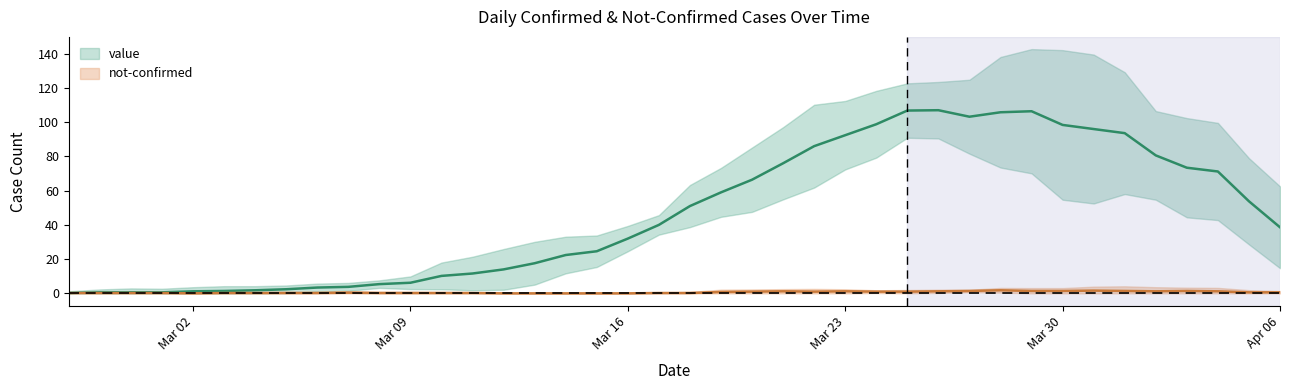

Rank the series by their average value, from highest to lowest.

value, not-confirmed